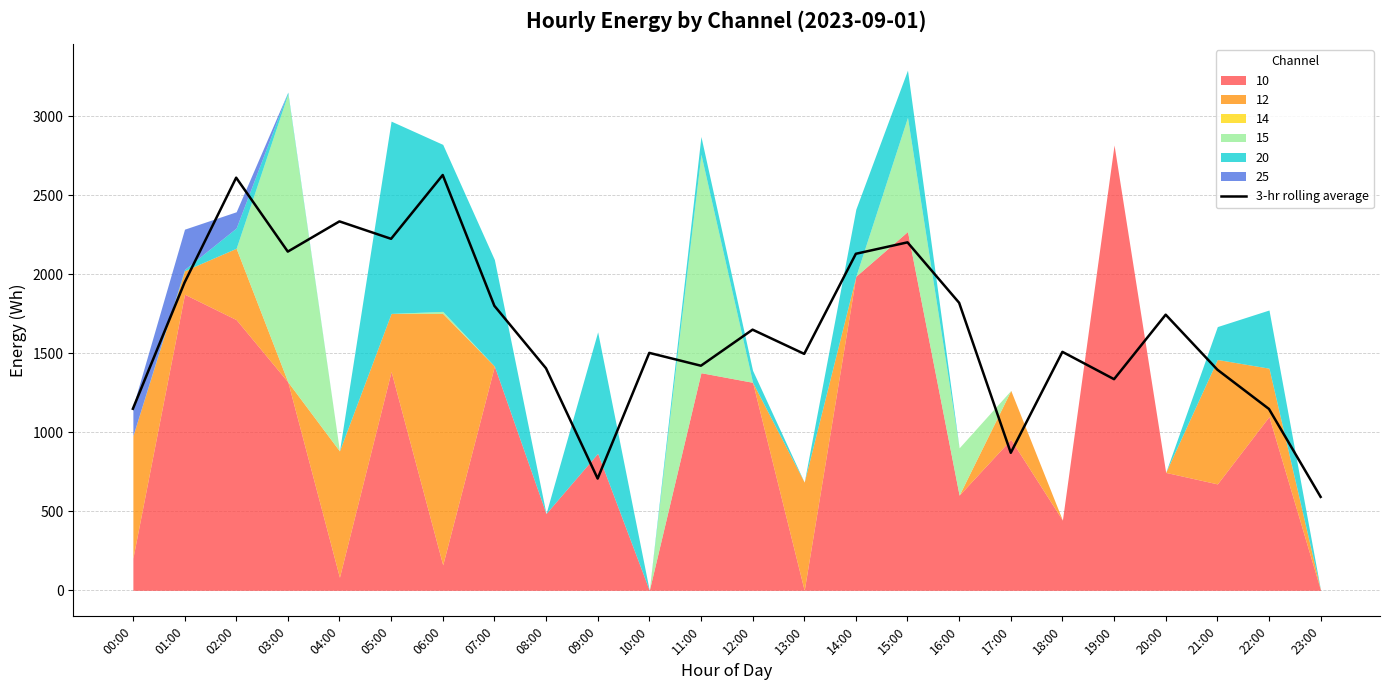

True or false: 3-hr rolling average has a value of 1061.4 at 23:00.

False